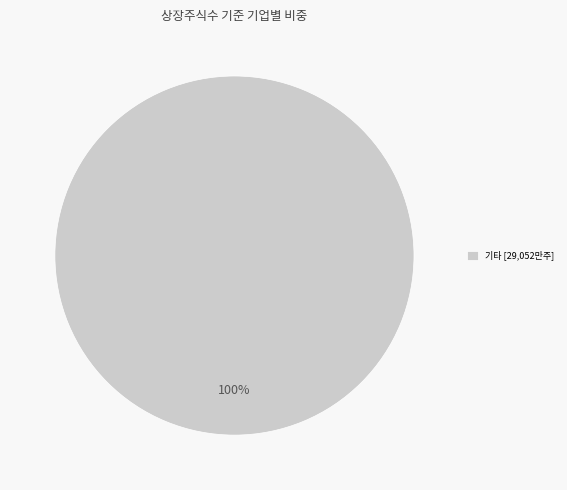

How many slices are in this pie chart?

1